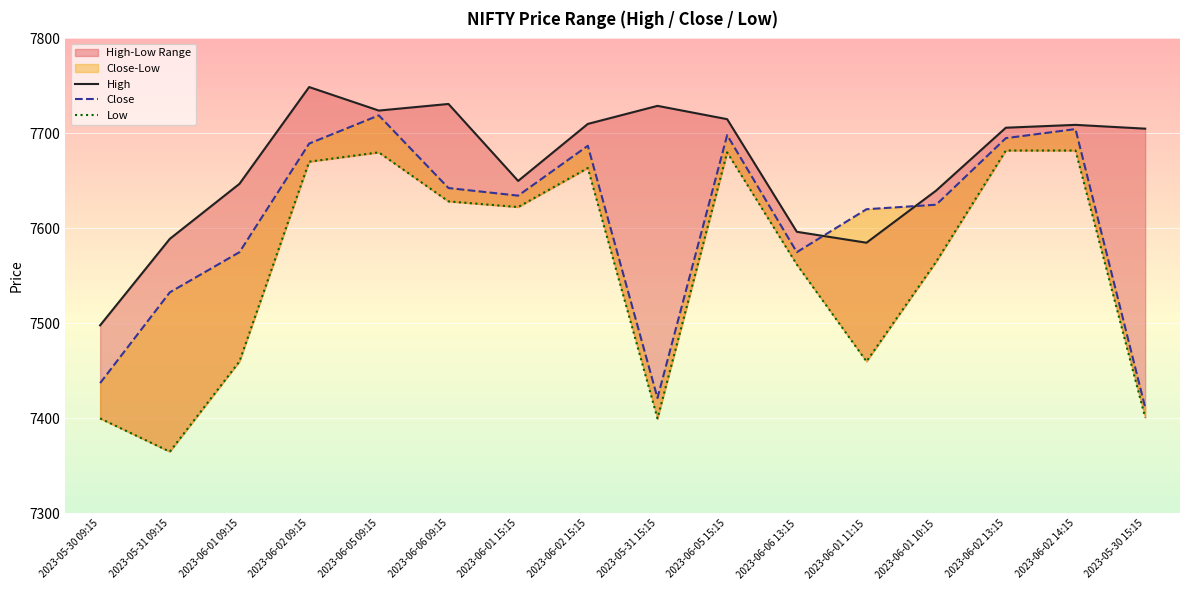

True or false: High and Low cross at least once.

False